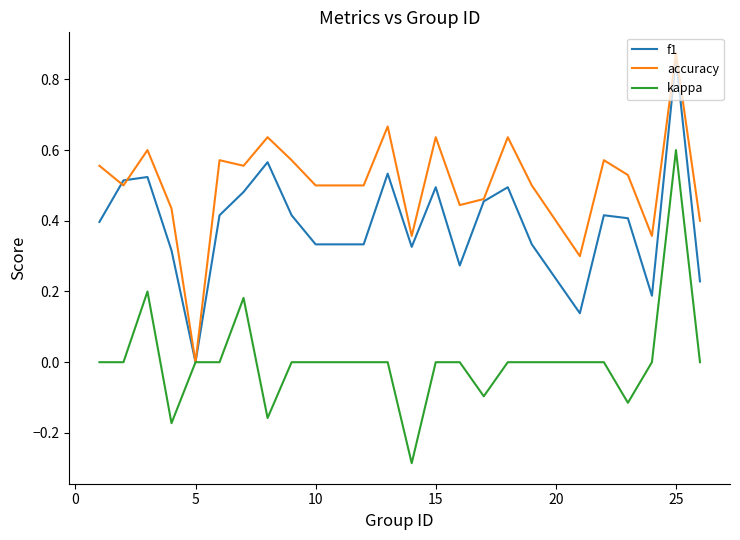

List the series in order of their overall mean, lowest first.

kappa, f1, accuracy